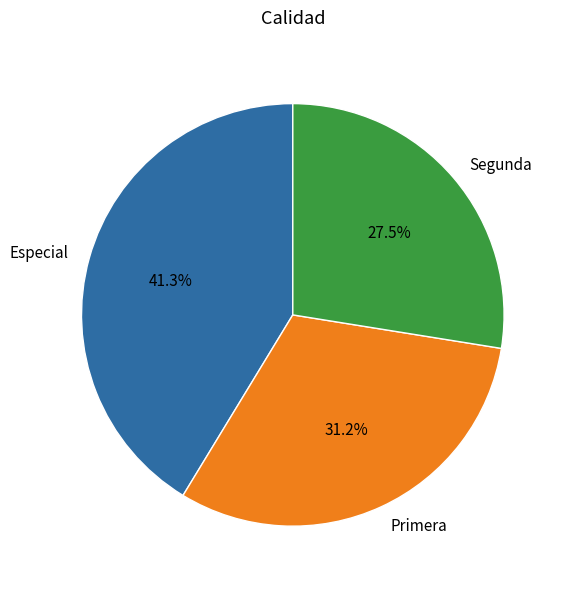

To the nearest percent, what is the difference between the Especial and Segunda slice percentages?

14%